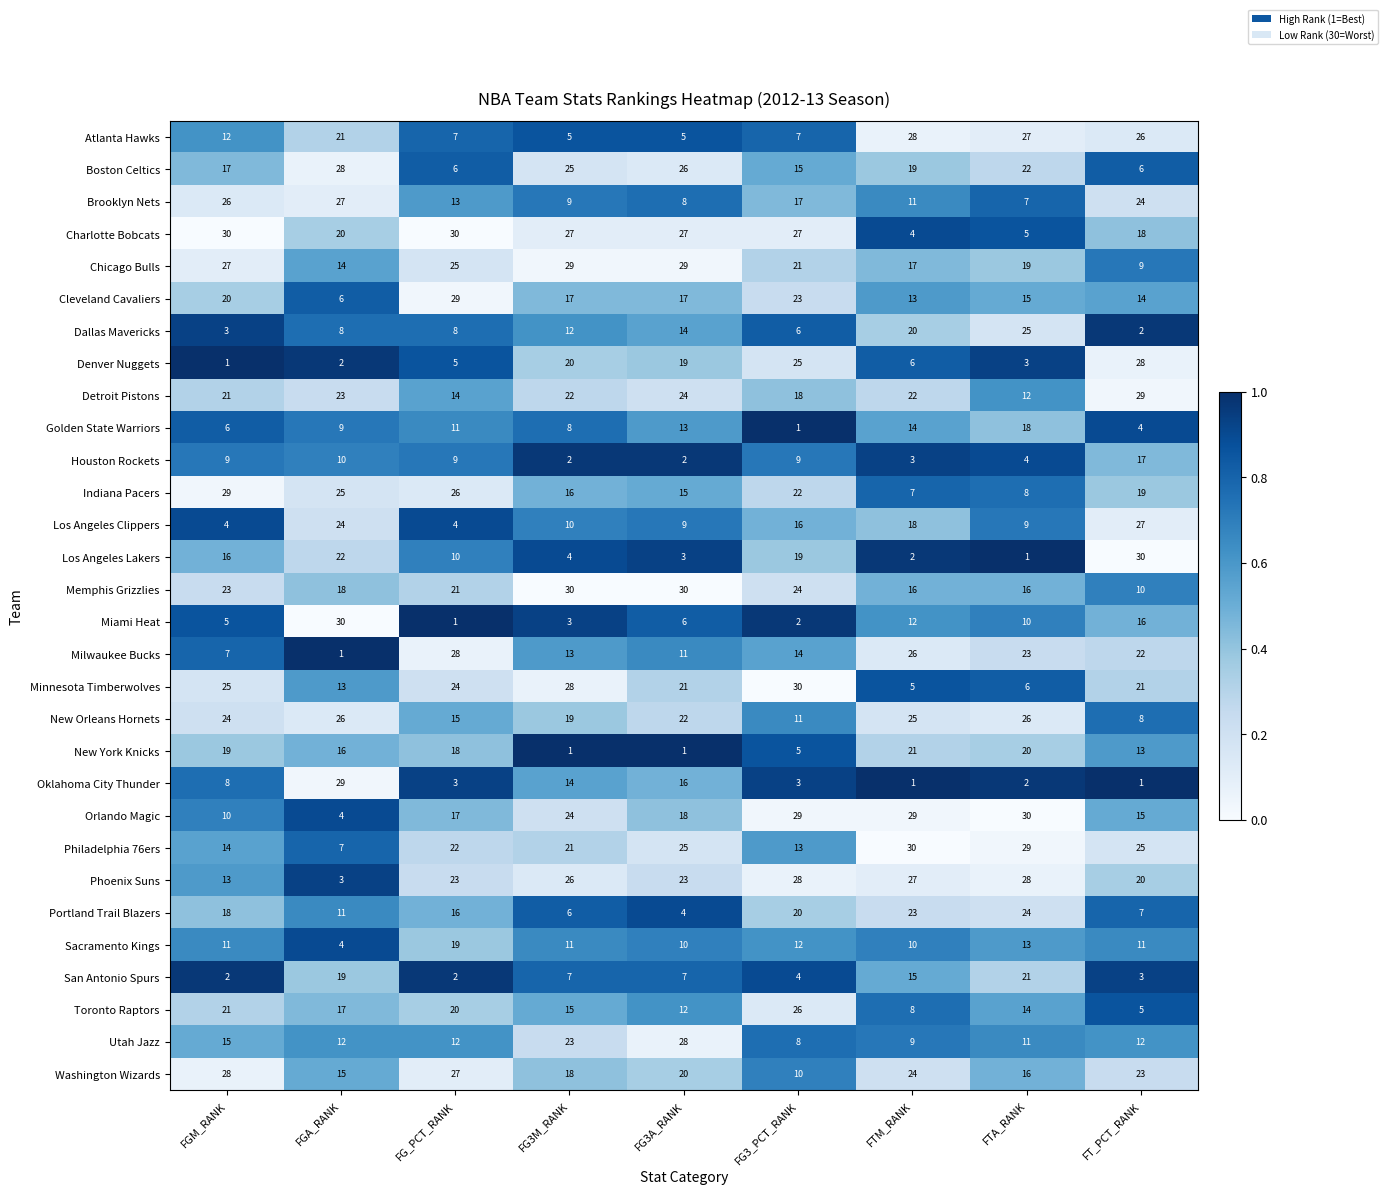

What is the highest value of the Houston Rockets series?

17